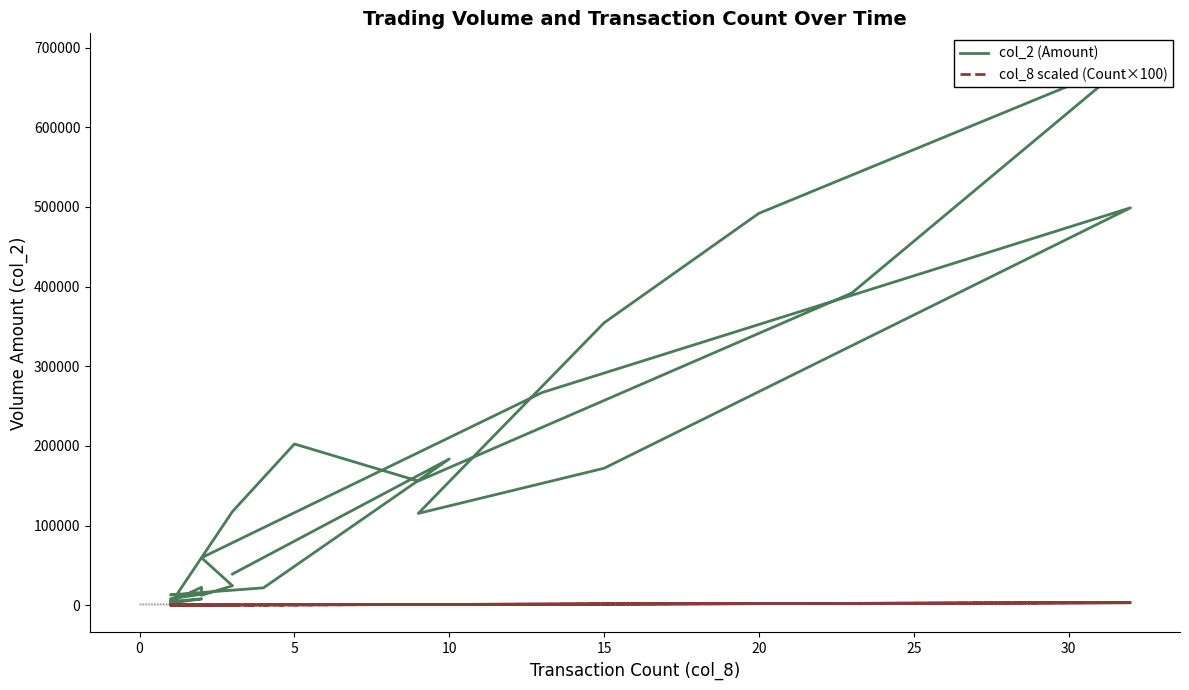

What are all the series names shown in the legend?

col_2 (Amount), col_8 scaled (Count×100)